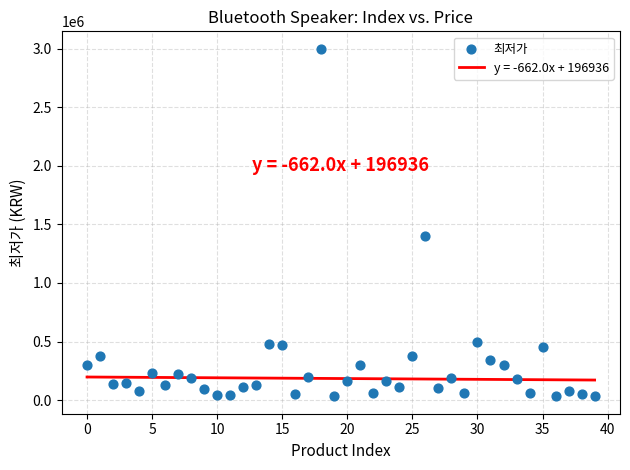

What is the range of Y values (max minus min)?

2968100